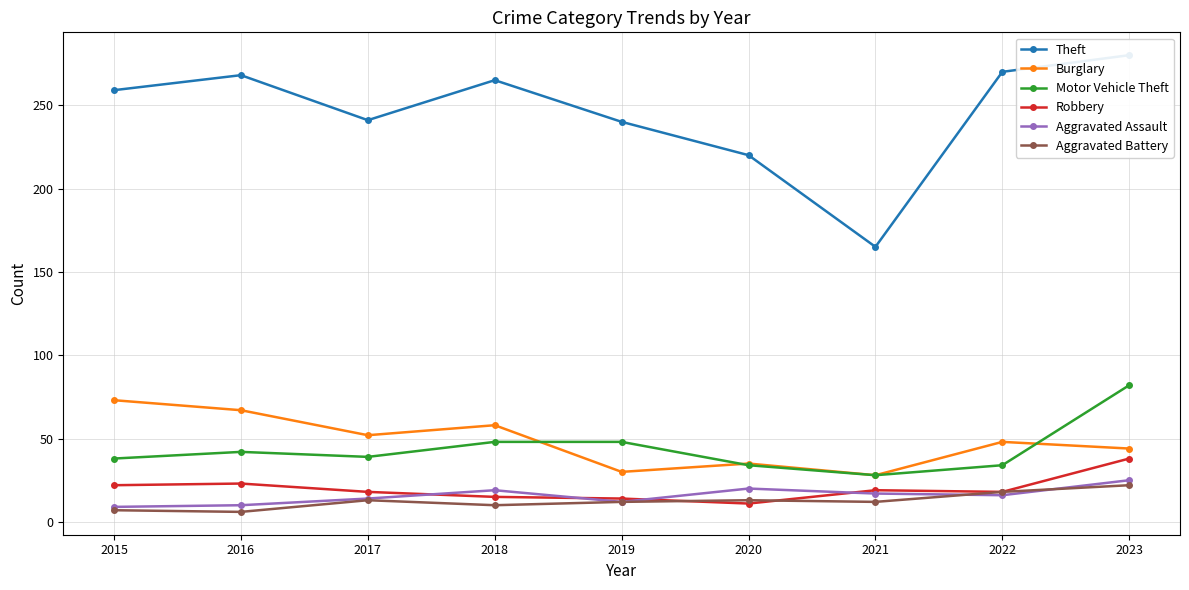

What is the maximum value for Aggravated Assault?

25